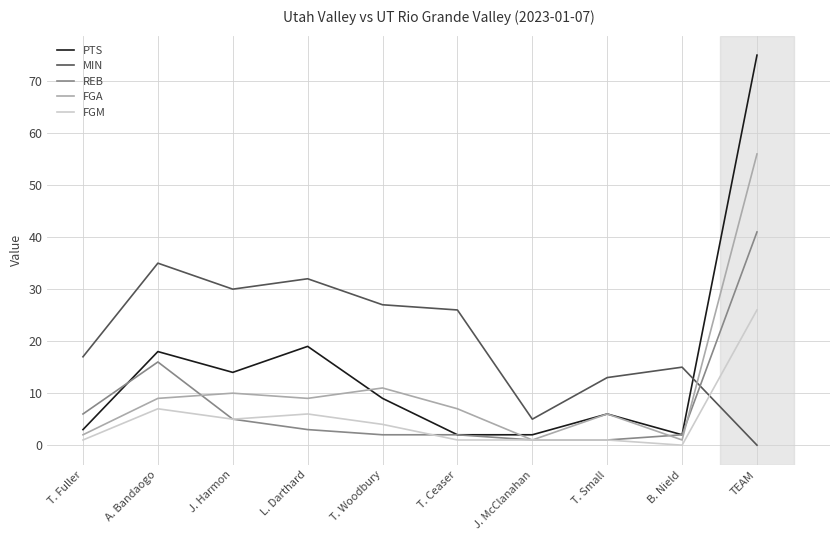

What are all the series names shown in the legend?

PTS, MIN, REB, FGA, FGM